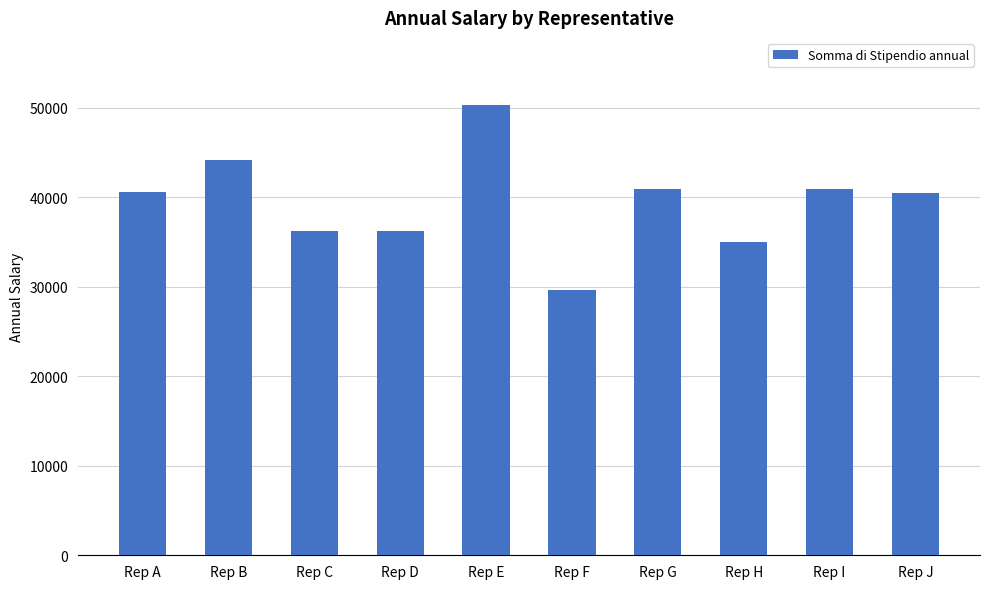

What is the difference between the values at Rep A and Rep H?

5611